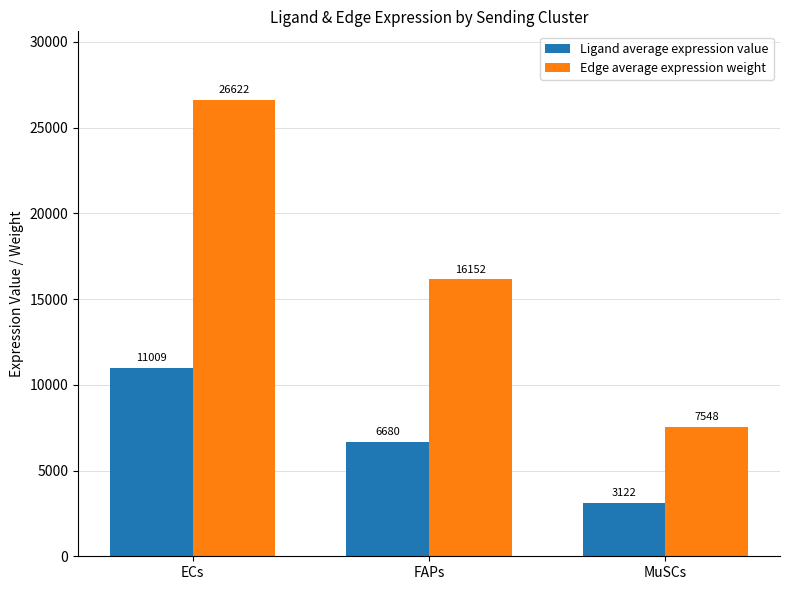

At MuSCs, list the series in order from smallest to largest.

Ligand average expression value, Edge average expression weight